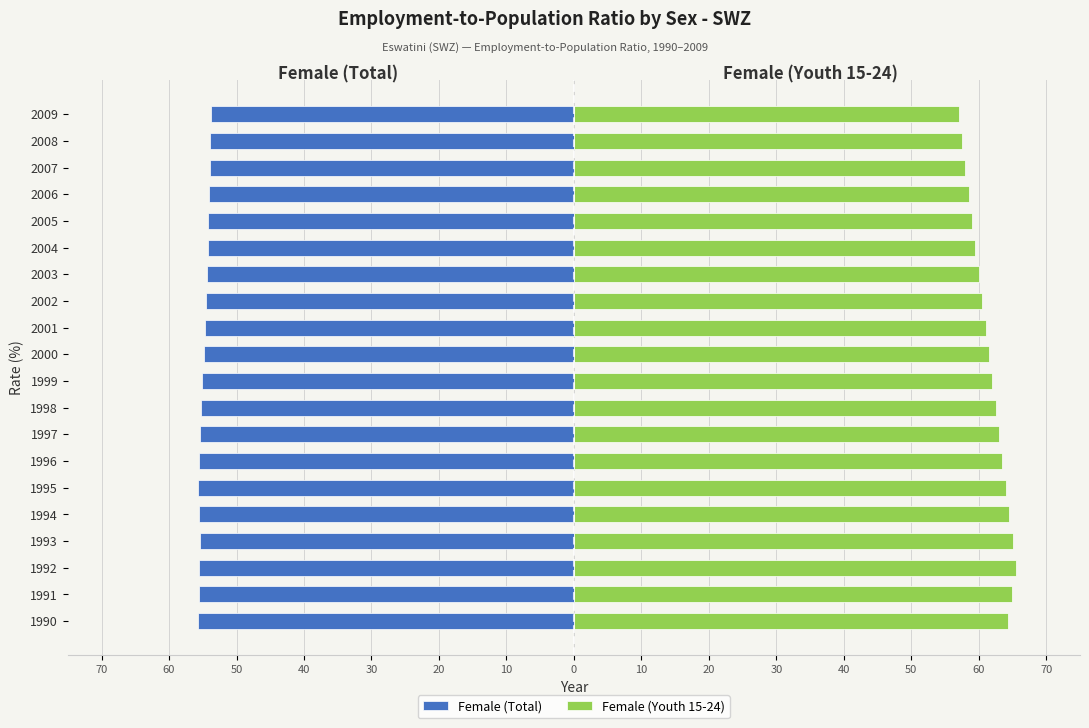

What is the difference between the maximum and minimum values in the Female (Youth 15-24) series?

8.5